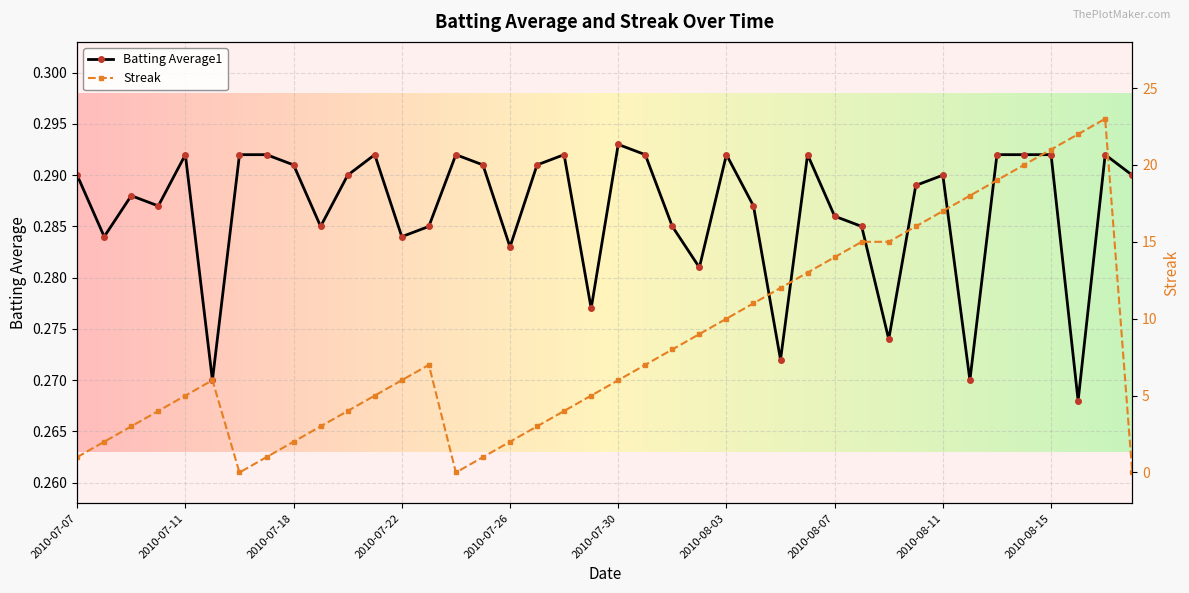

The Streak series shows 15.0 at 2010-08-09. True or false?

True